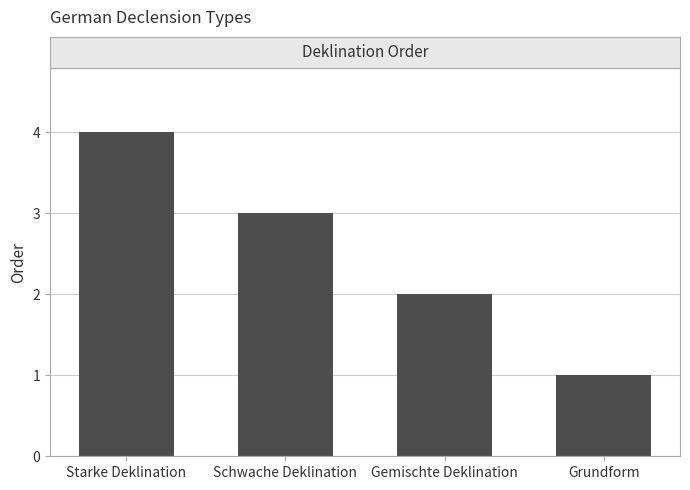

What is the difference between the values at Gemischte Deklination and Starke Deklination?

2